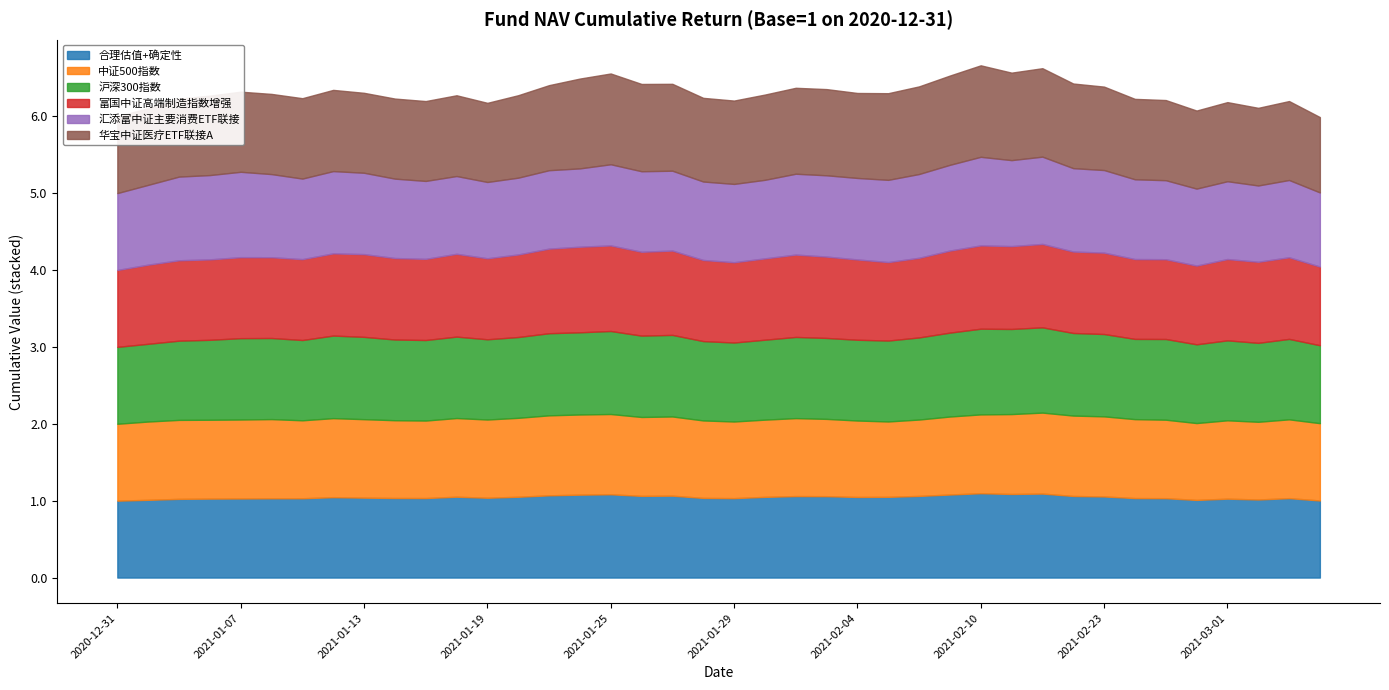

At which label is 合理估值+确定性 closest to 1?

2020-12-31